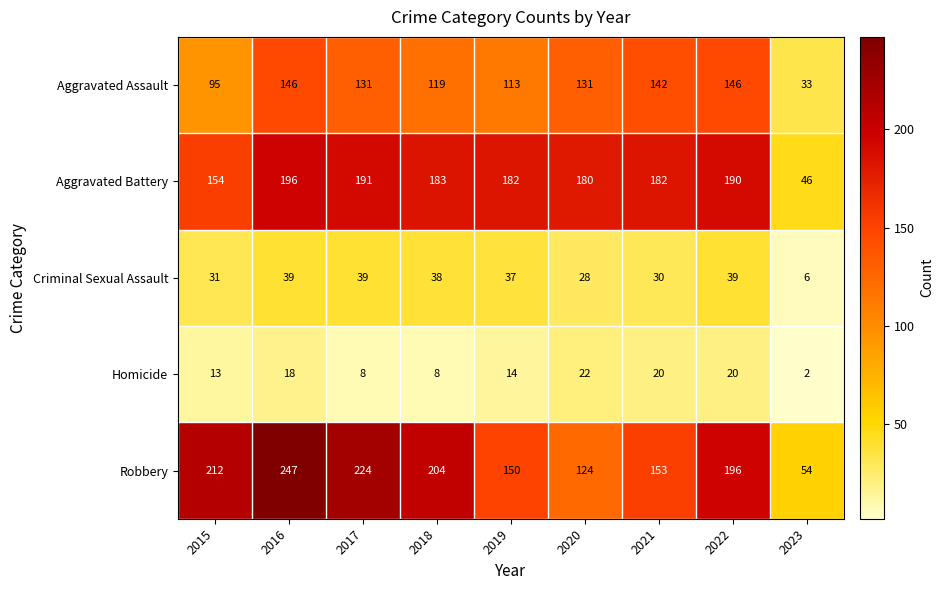

What is the total value across all series at 2019?

496